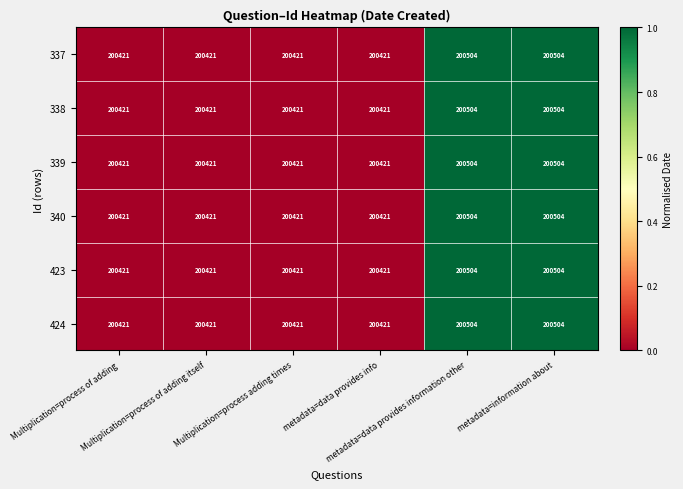

What is the sum of all 423 values?

1202692